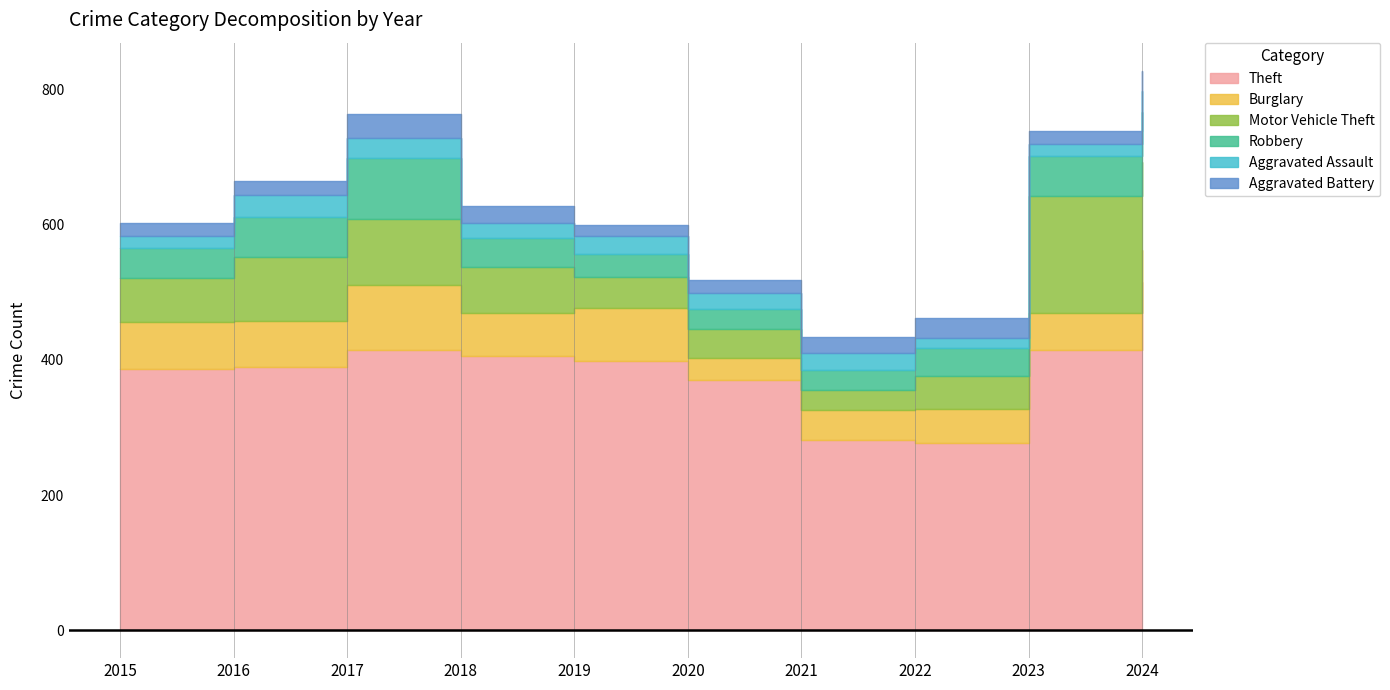

How many categories are shown in the chart?

10